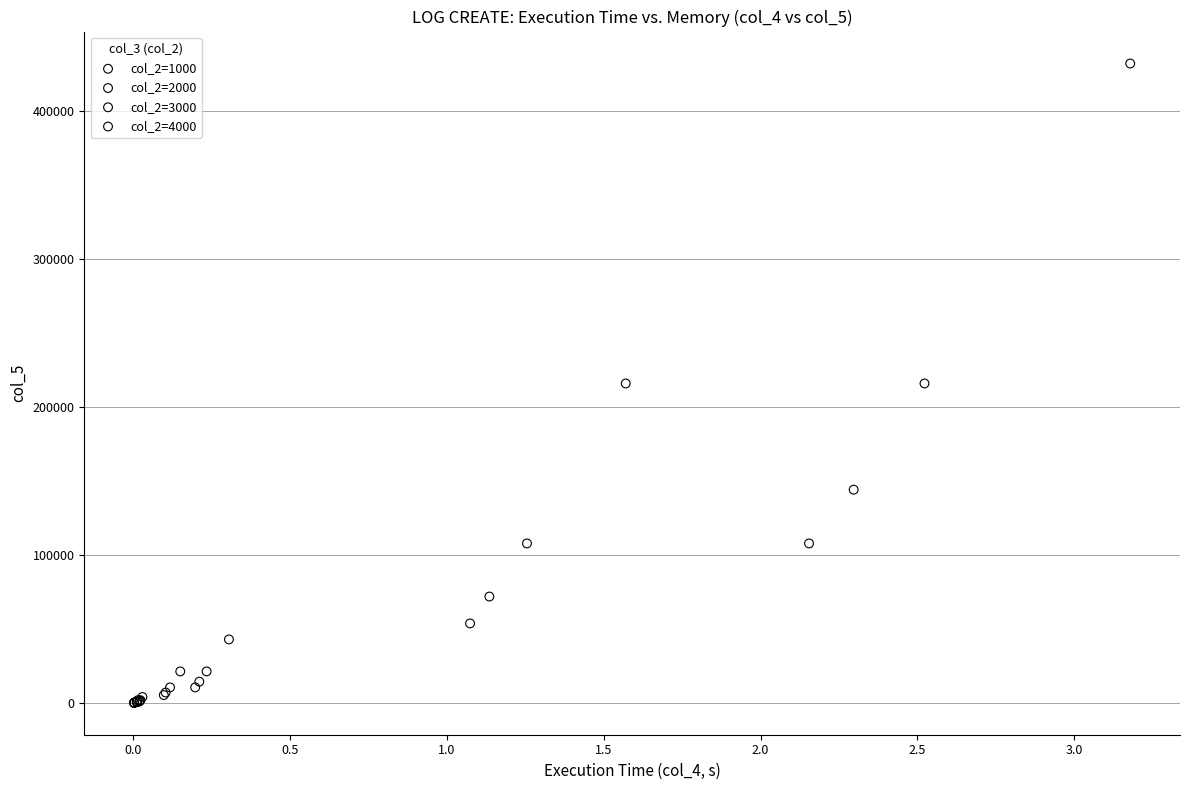

Which series has the widest spread of Y values?

col_2=1000